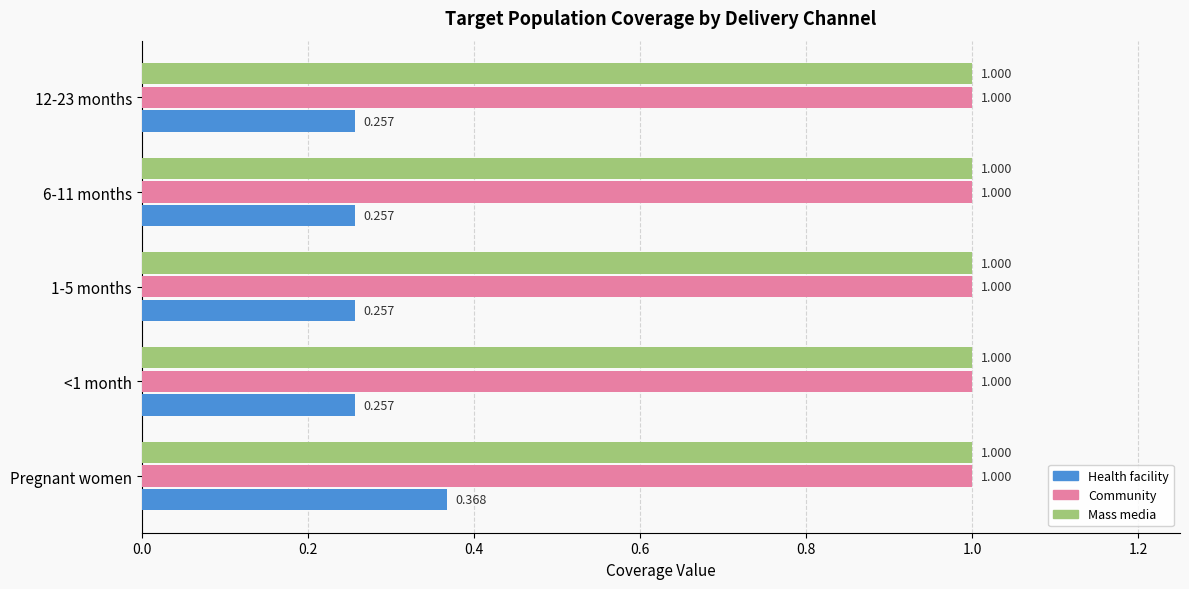

At which category is the sum across all series the highest?

Pregnant women